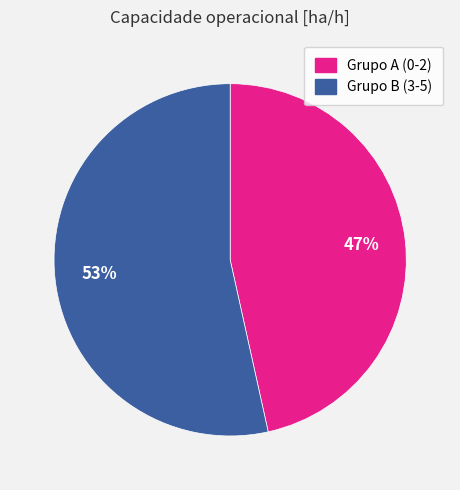

To the nearest percent, what is the average slice percentage?

50%